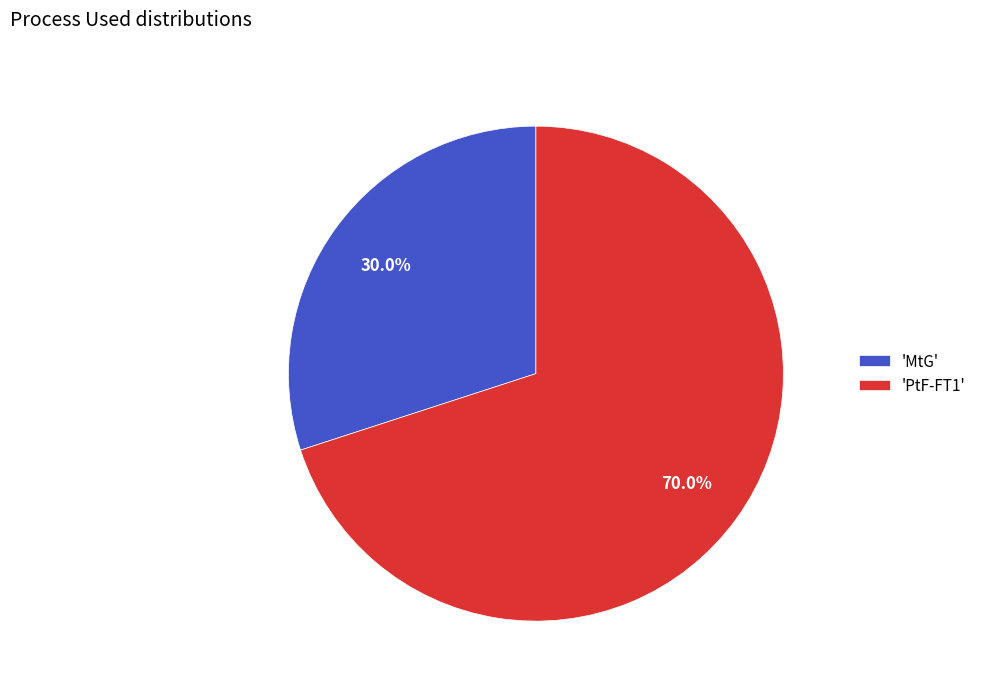

Which category accounts for the majority?

'PtF-FT1'